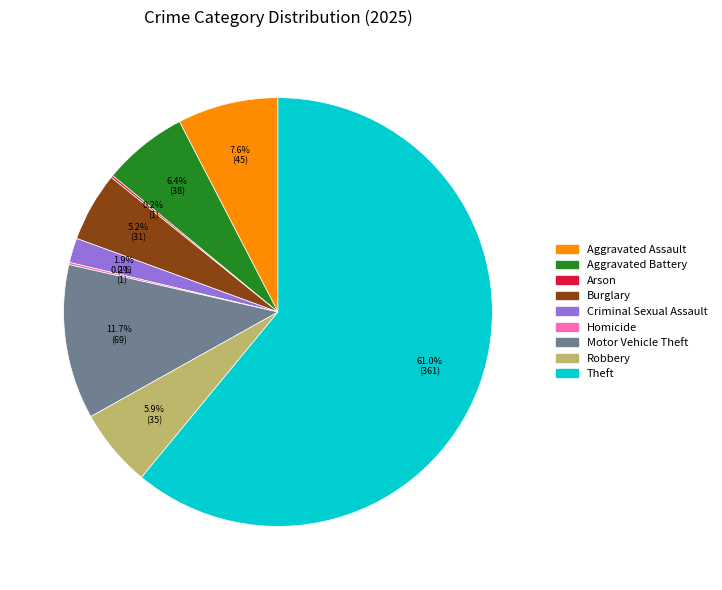

Between Aggravated Assault and Theft, which is larger?

Theft